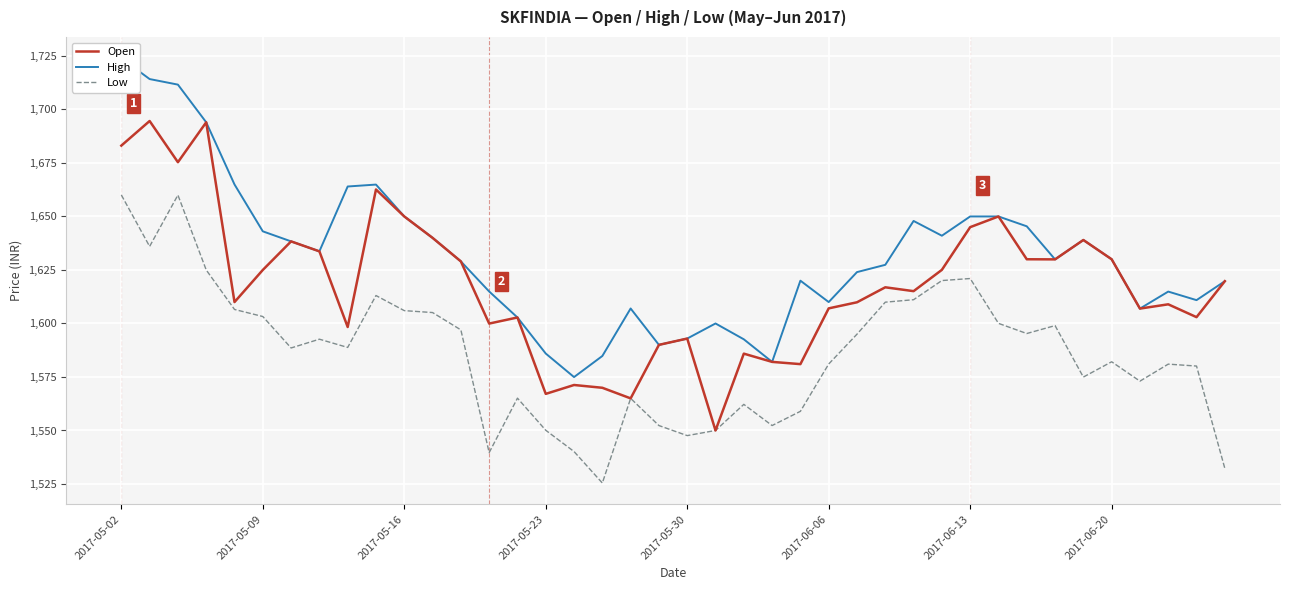

At which category does the chart reach its peak across all series?

2017-05-02